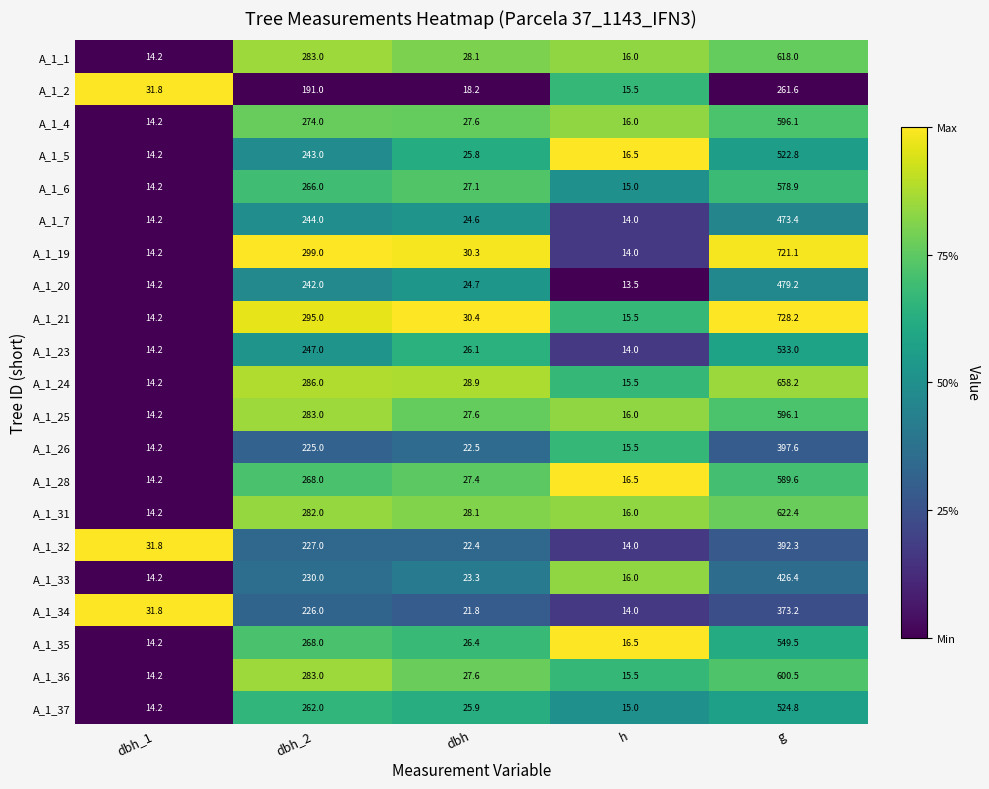

What is the greatest value displayed?

728.2